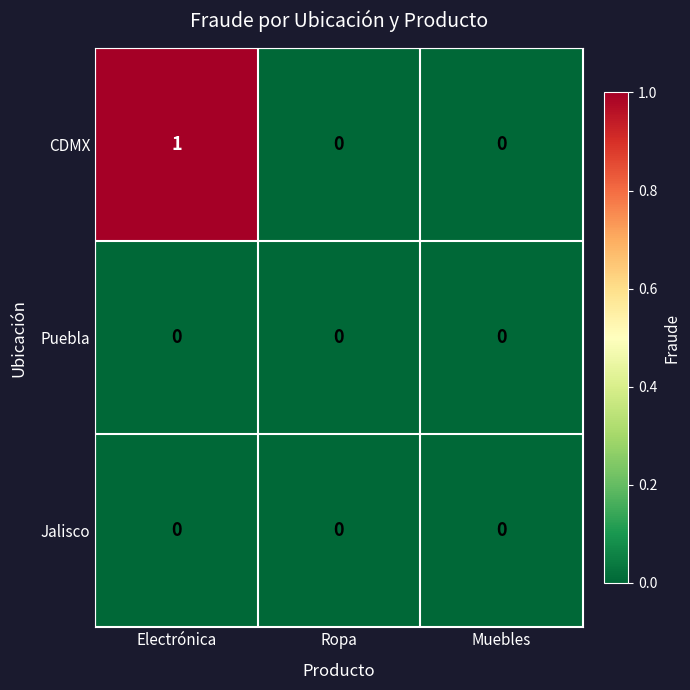

Reading left to right, extract all data points from this chart.

CDMX: 1	0	0
Puebla: 0	0	0
Jalisco: 0	0	0